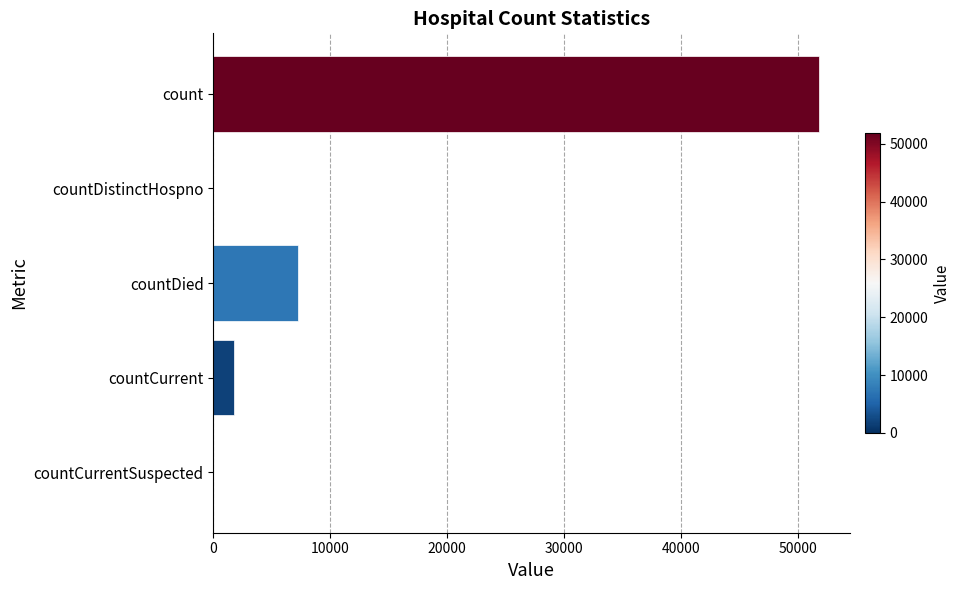

How many categories are shown in the chart?

5